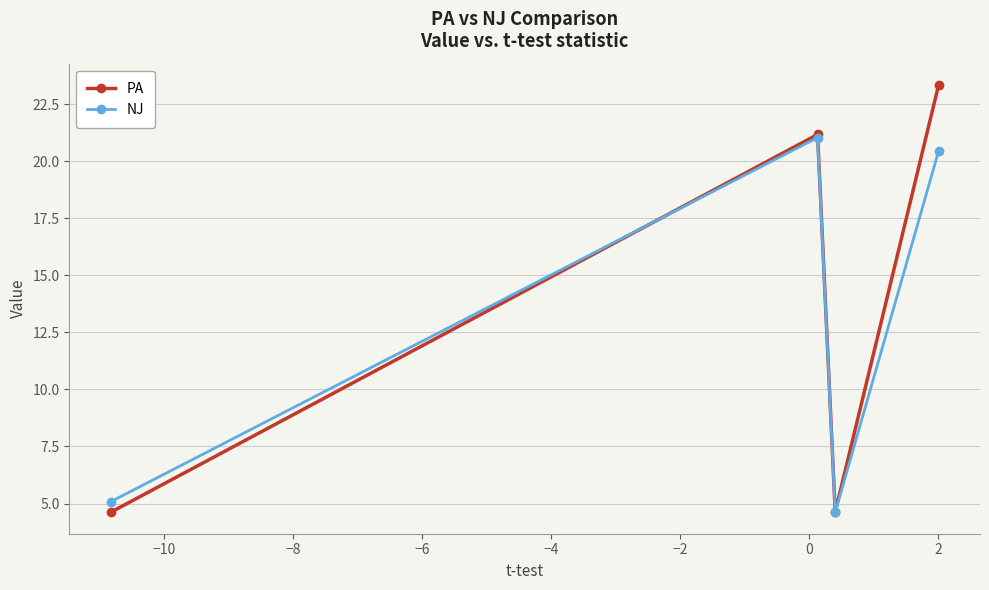

In NJ, how many points are lower than both neighbors (excluding endpoints)?

1